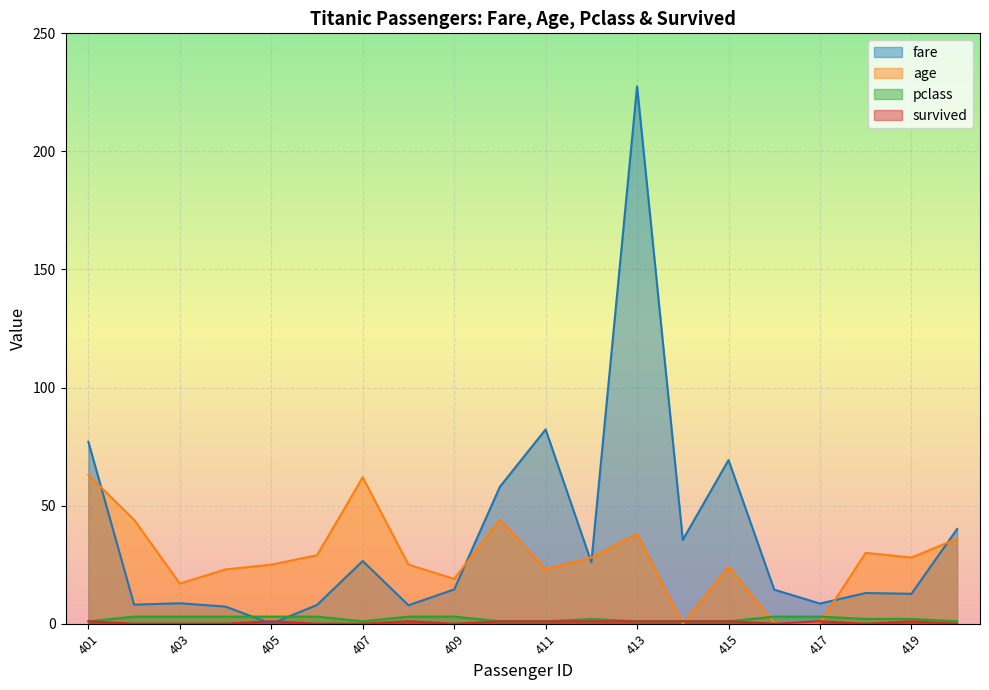

True or false: fare has more than 2 points higher than both neighbors.

True